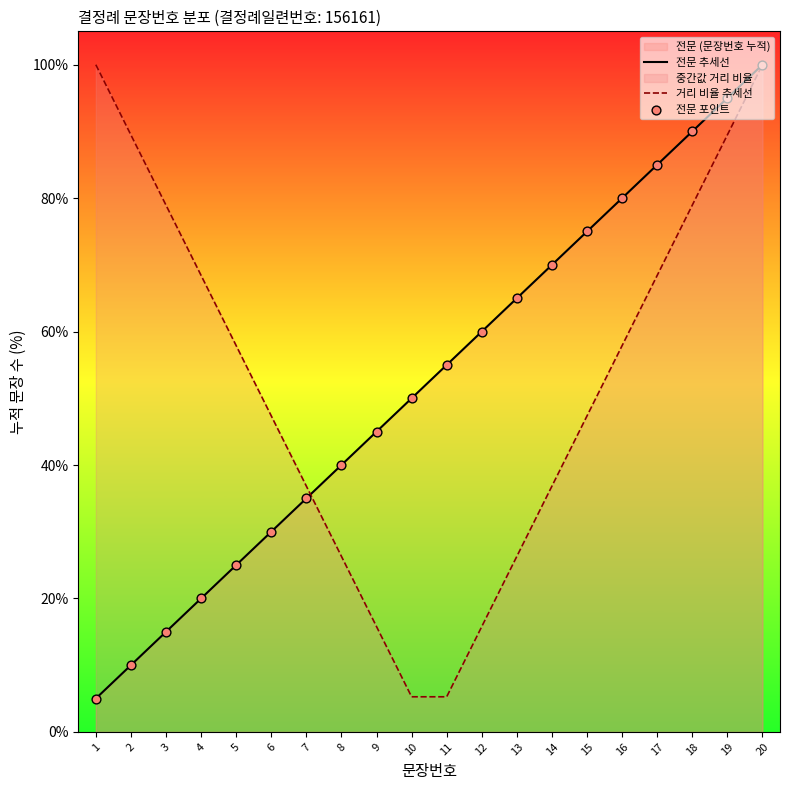

Which series contains the highest Y value?

전문 추세선